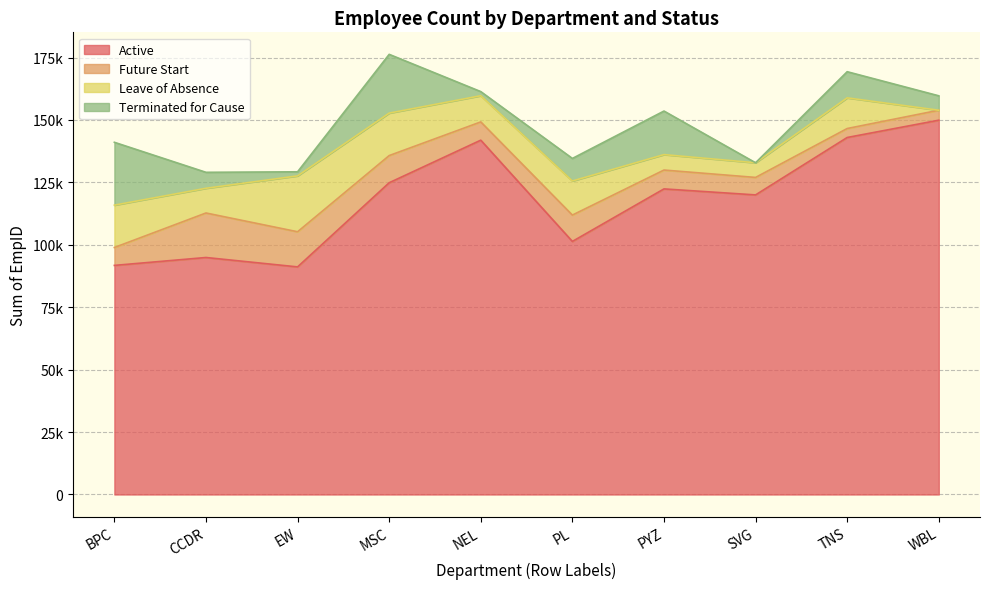

True or false: Future Start and Active cross at least once.

False